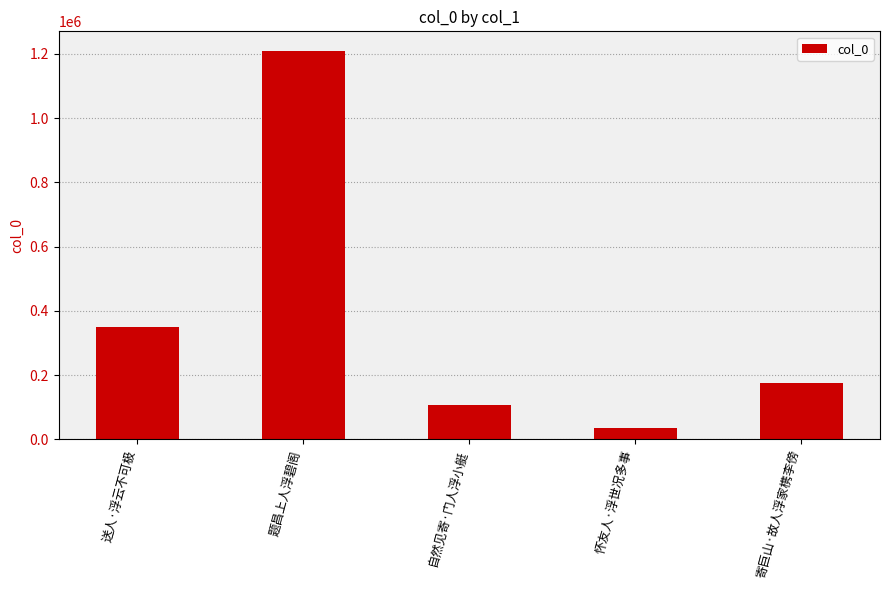

List the labels in order of value, smallest first.

怀友人·浮世况多事, 自然见寄·门人浮小艇, 寄巨山·故人浮家槜李傍, 送人·浮云不可极, 题昌上人浮碧阁